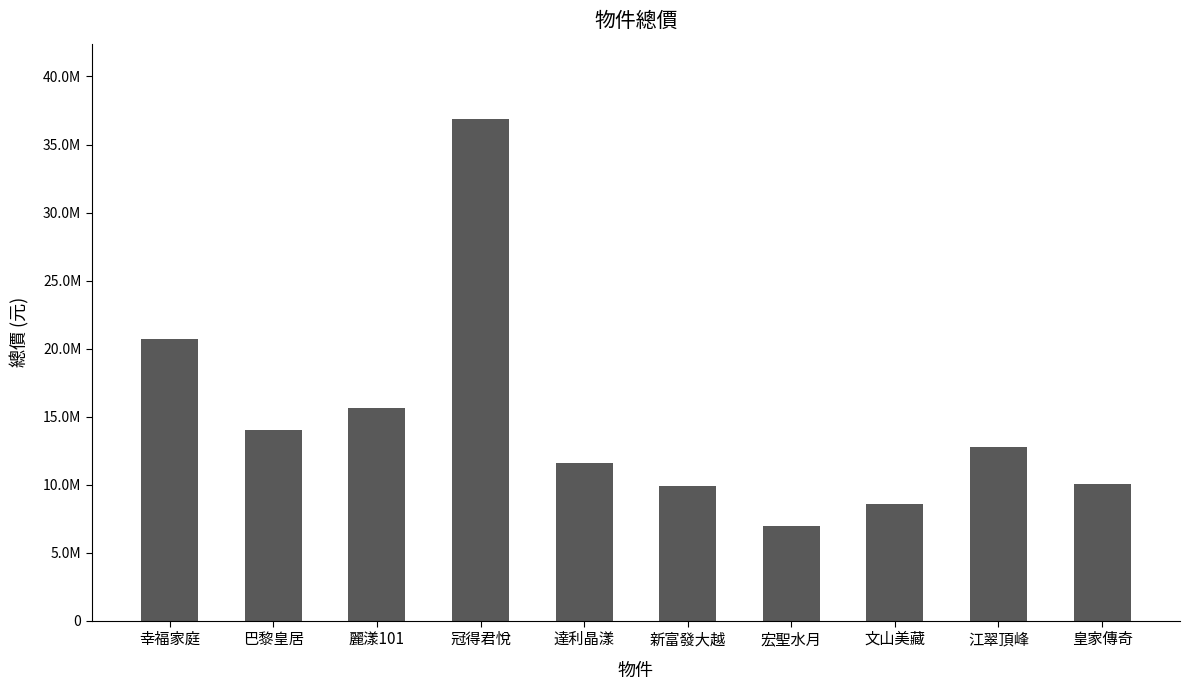

Does the chart contain any negative values?

No